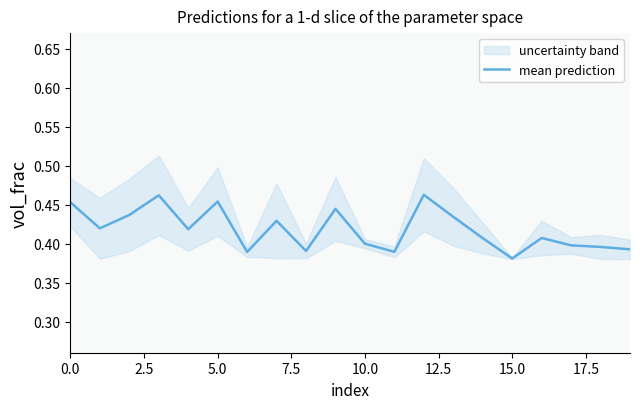

The value at 15.0 is 0.2. True or false?

False